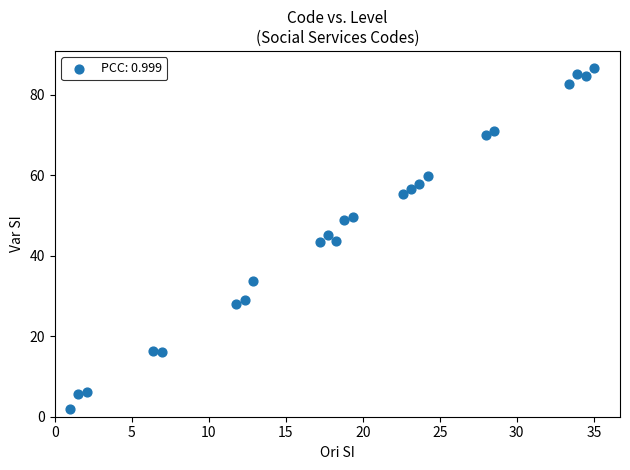

What is the range of Y values (max minus min)?

84.7